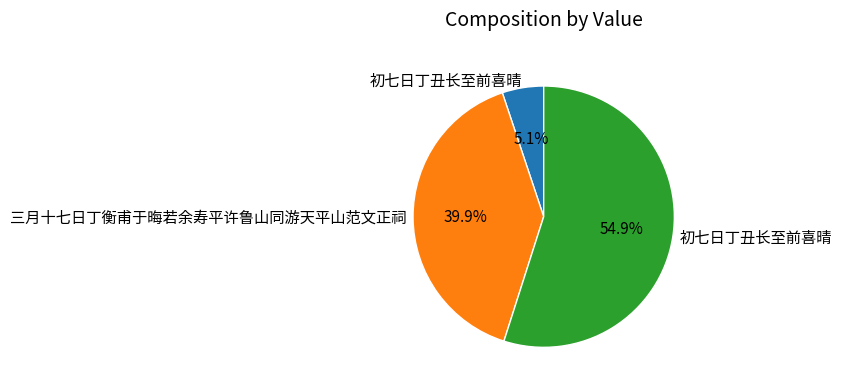

Which category has the biggest portion of the pie?

初七日丁丑长至前喜晴